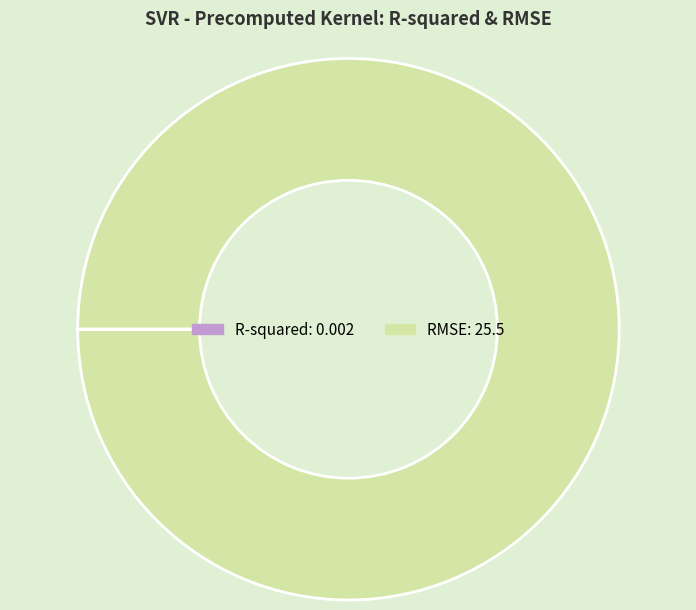

What is the largest slice in the pie chart?

RMSE